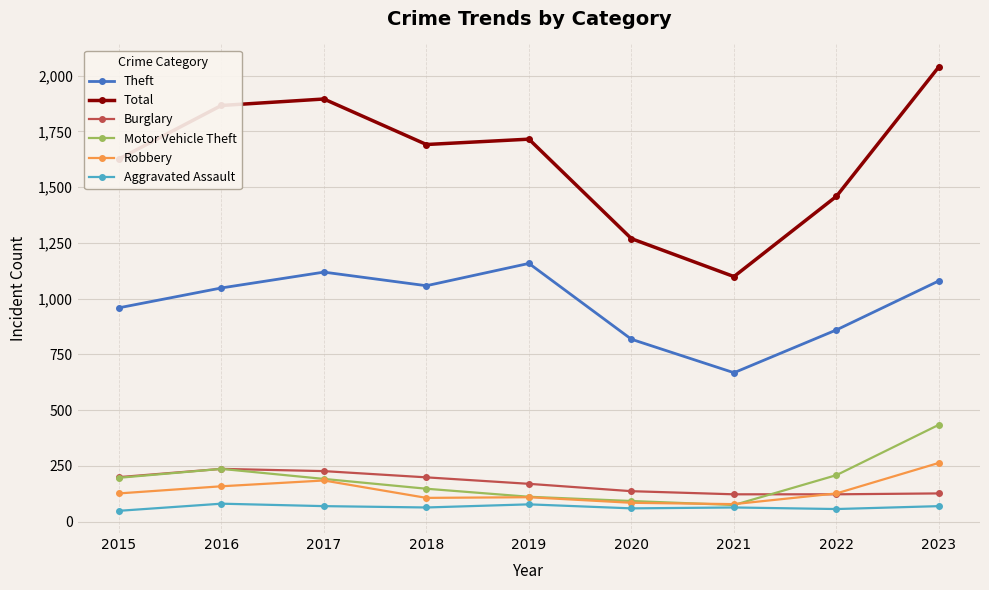

At which category does Theft reach its first local peak?

2017